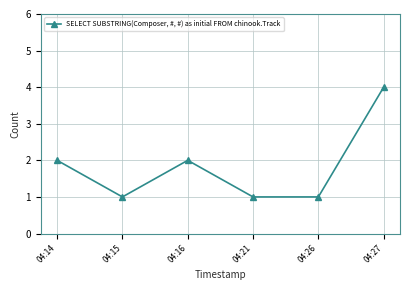

The chart shows a value of 4 at 04:27. True or false?

True